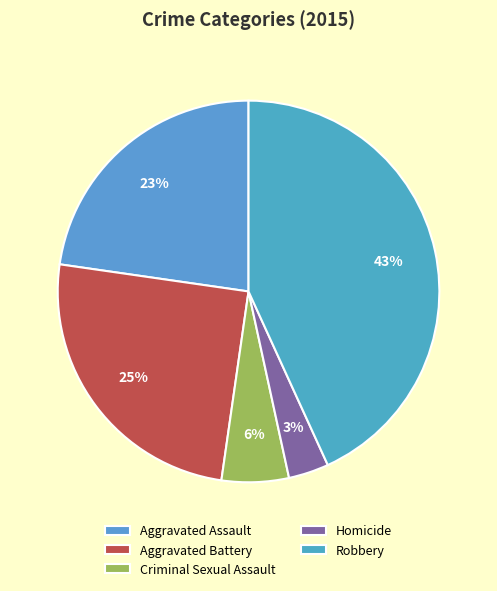

Which category has the smallest portion of the pie?

Homicide